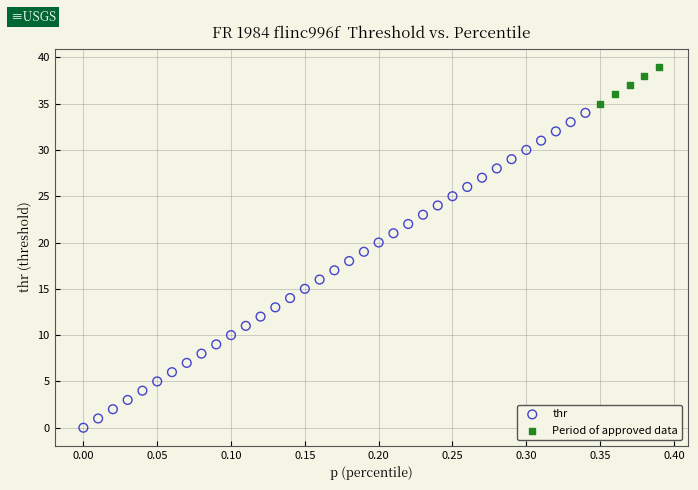

Which series has the widest spread of Y values?

thr